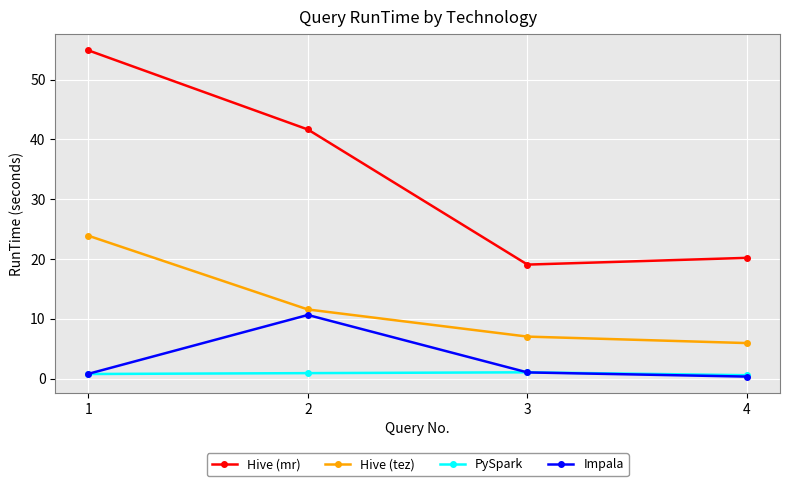

Rank the series by their maximum value, from highest to lowest.

Hive (mr), Hive (tez), Impala, PySpark